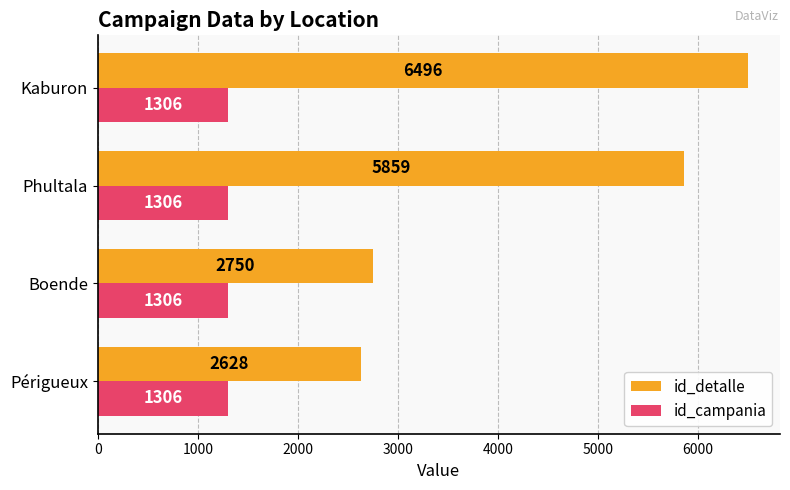

Which series has the largest total across all categories?

id_detalle